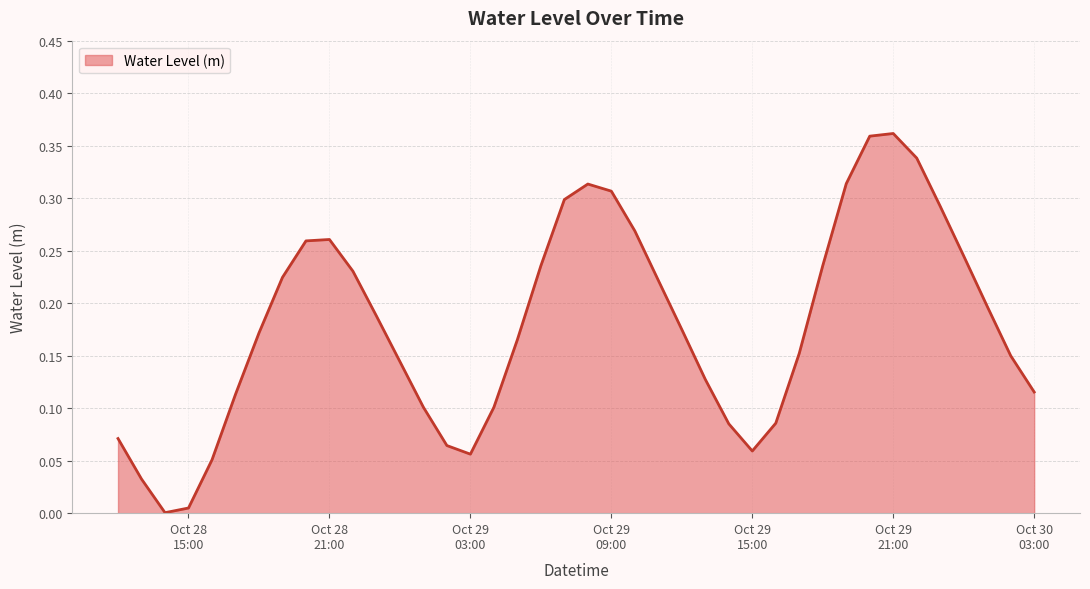

Which label corresponds to the largest value in the chart?

Oct 29 21:00